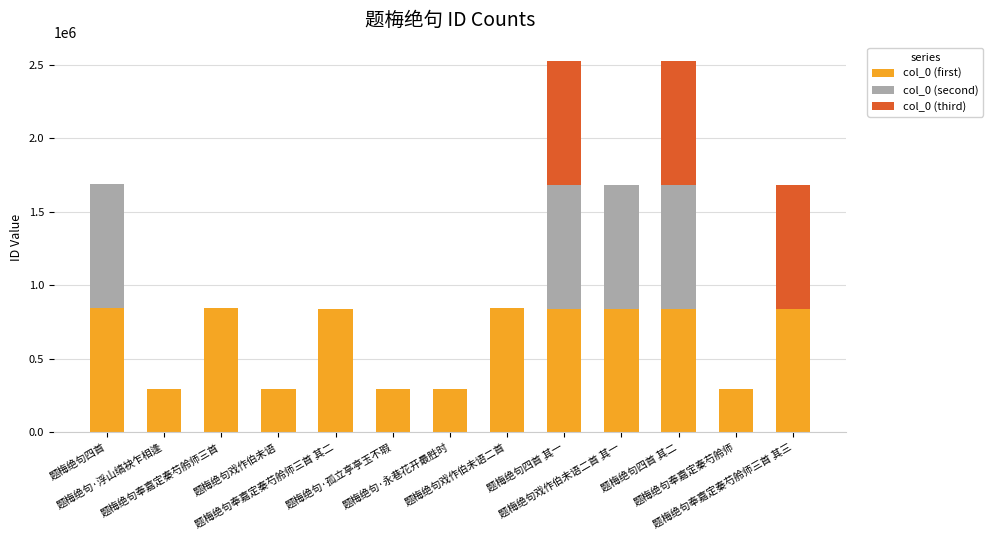

True or false: col_0 (first) has a value of 1128505 at 题梅绝句戏作伯未语二首 其一.

False